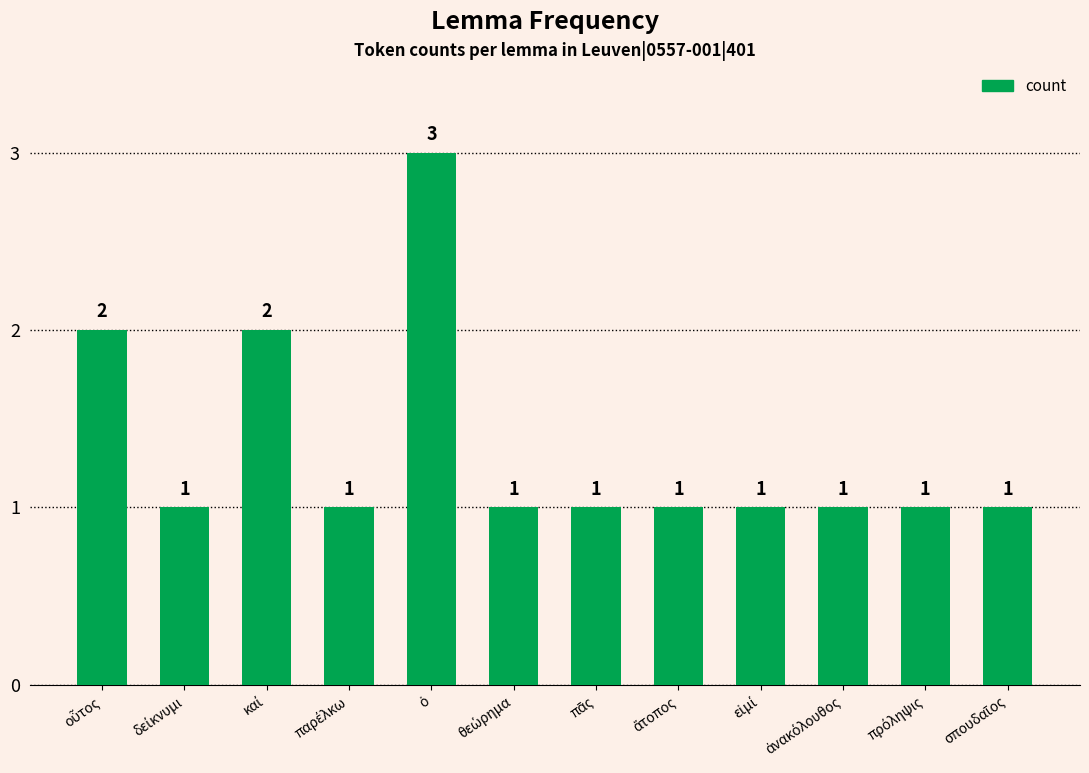

What is the maximum value shown in the chart?

3